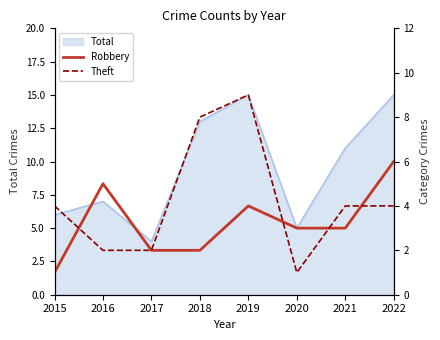

At which label is Robbery closest to 3?

2020